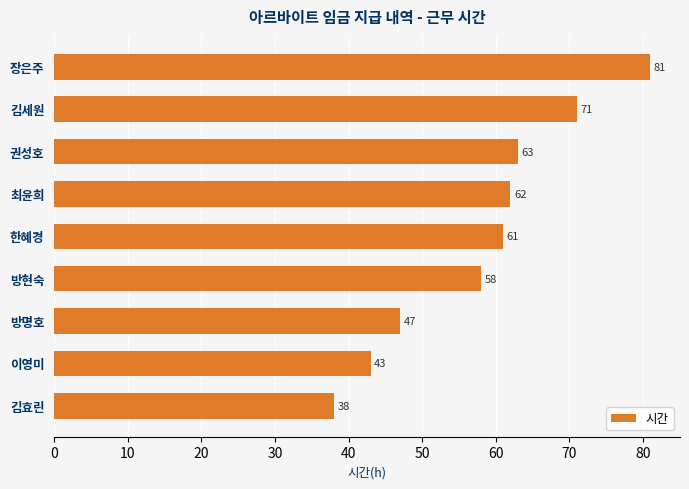

Are the bars horizontal?

Yes